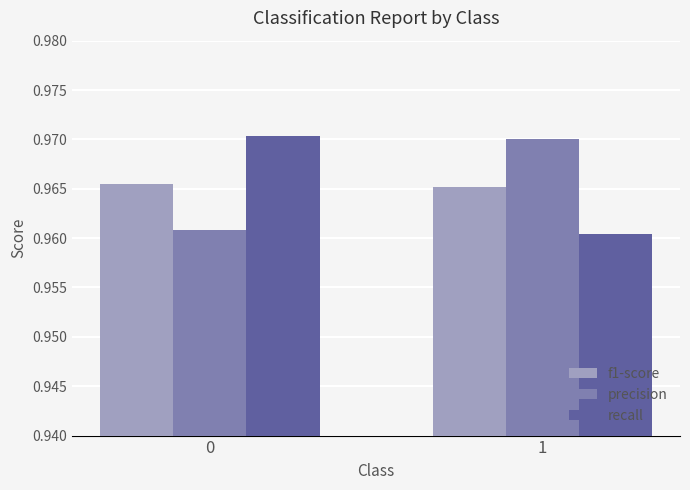

What is the sum of the f1-score values at 0 and 1?

1.9